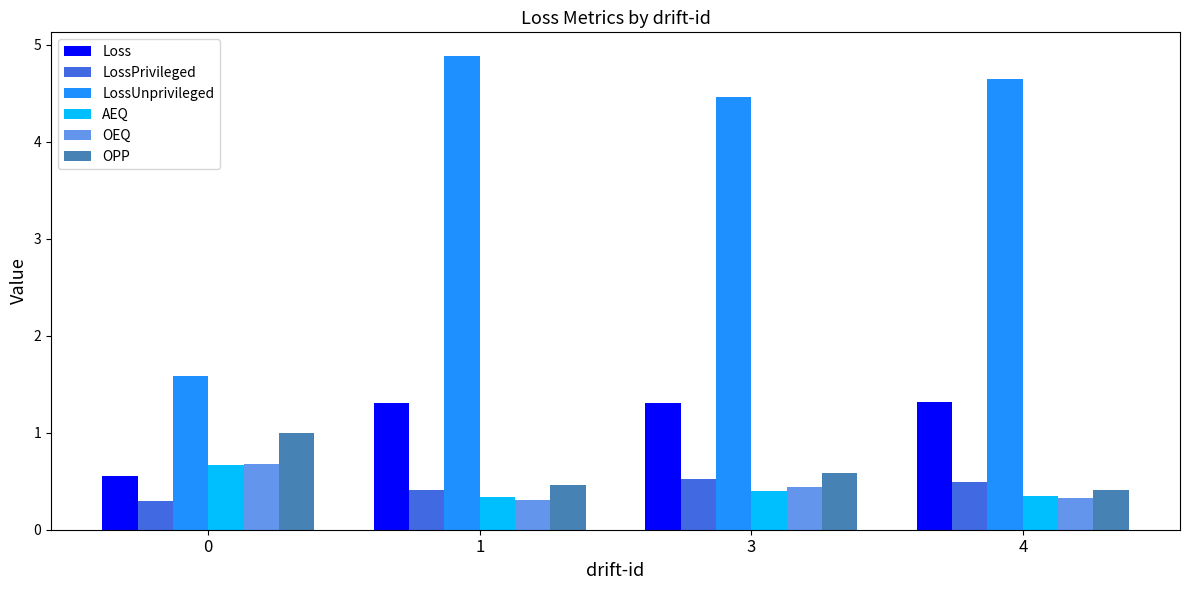

Is the value of AEQ at 1 greater than the value of Loss at 3?

No